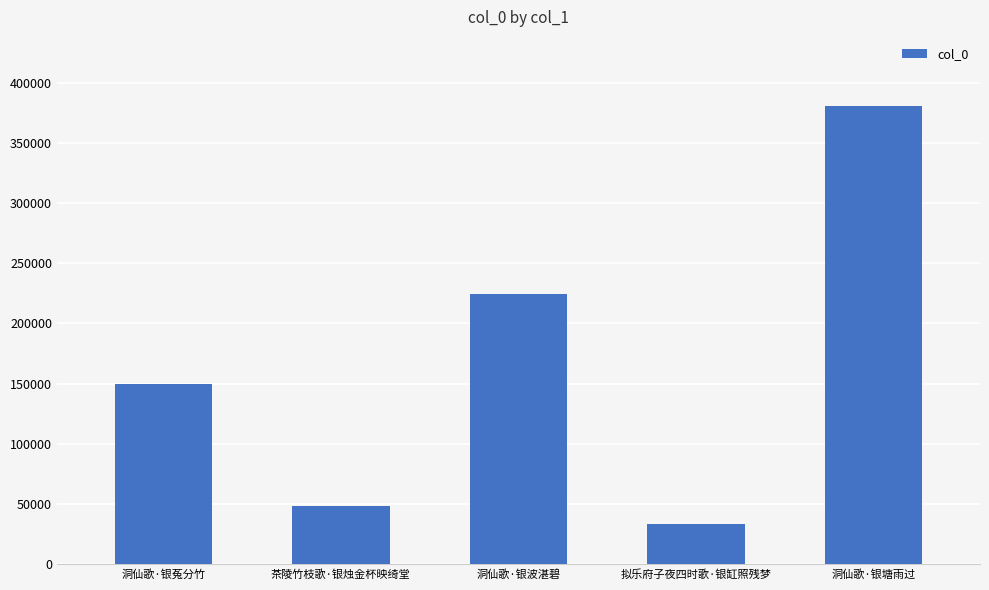

What is the label of the 1st bar from the left?

洞仙歌·银菟分竹